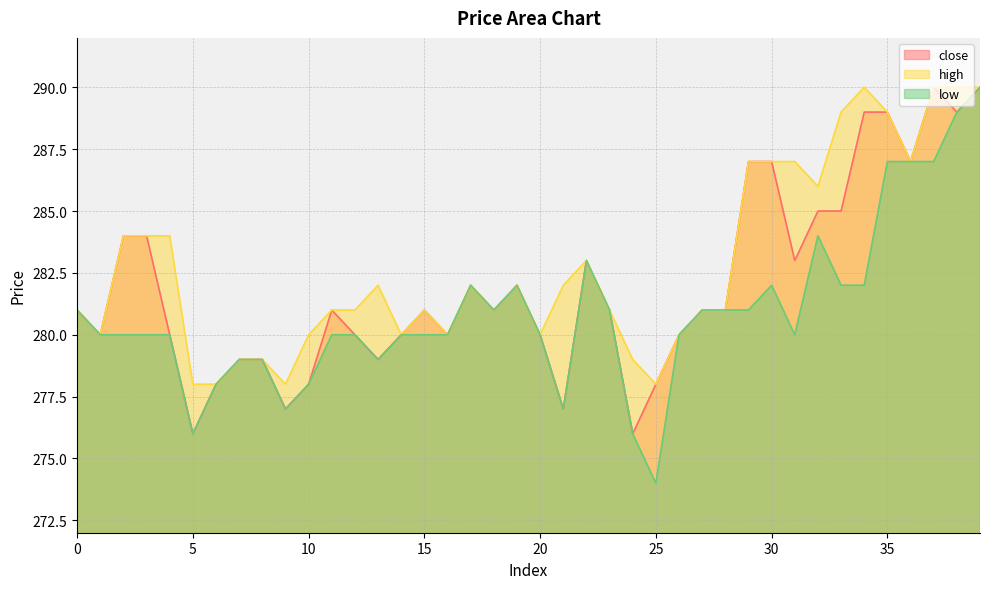

What is the difference between the highest and lowest values at 11?

1